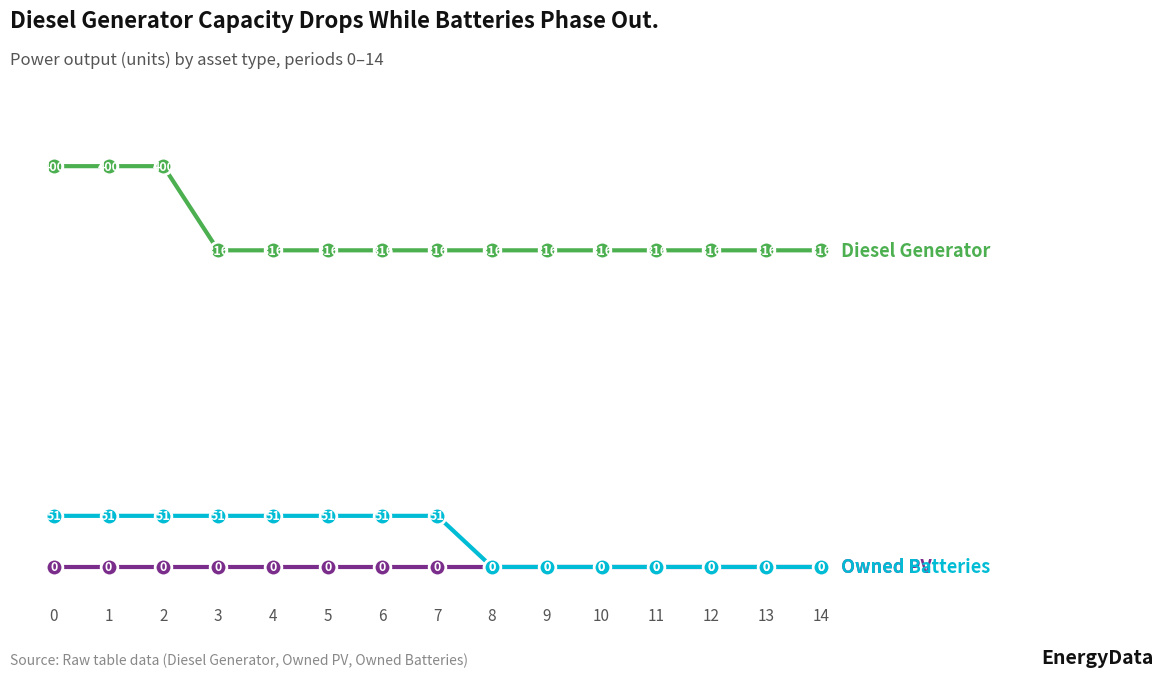

How many lines are shown in the chart?

3